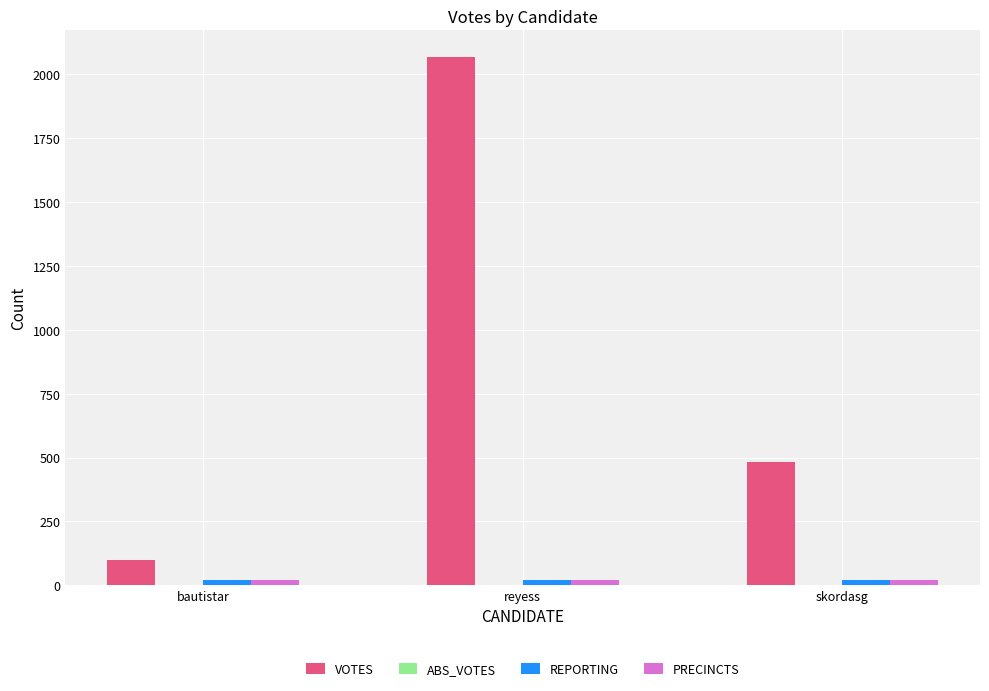

Where does the VOTES series first go above 484?

reyess